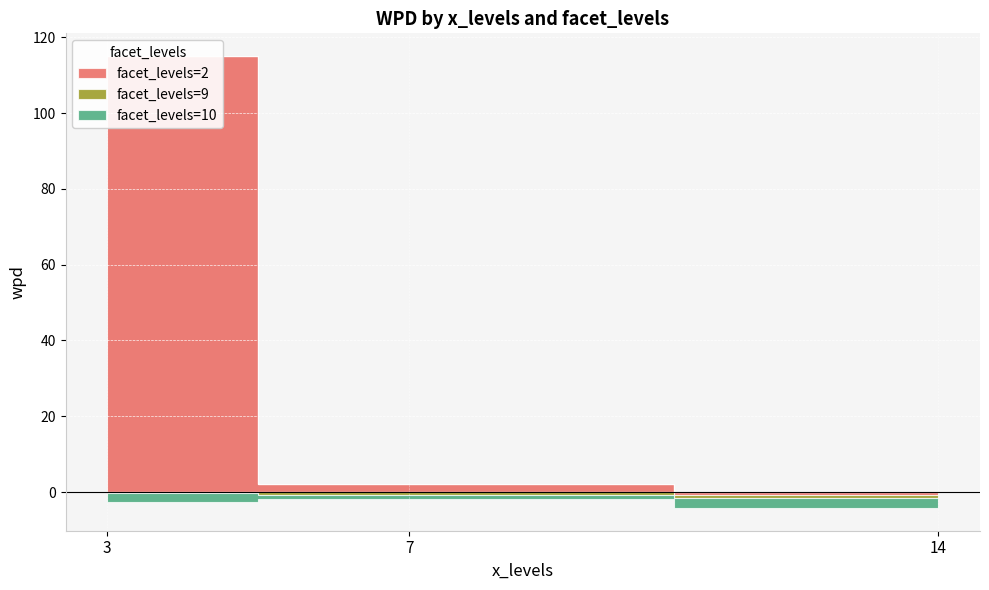

At which category is the sum across all series the highest?

3